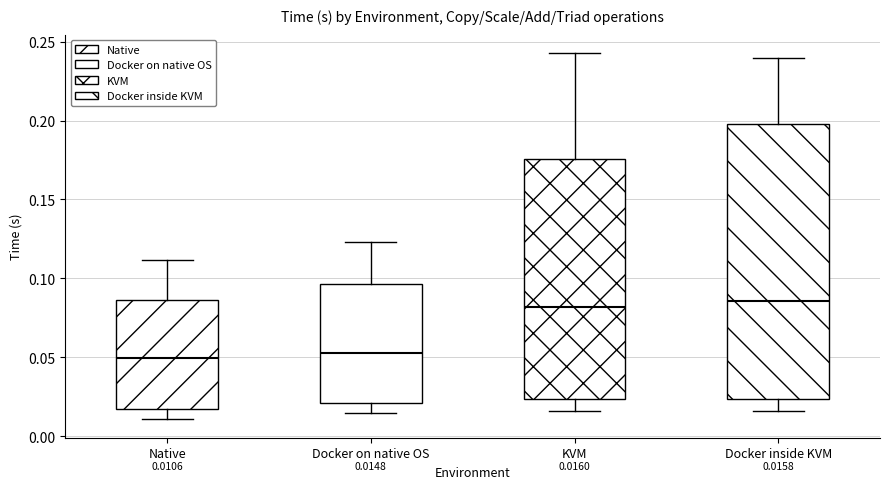

Comparing the boxes themselves (not the whiskers), which one is the tallest?

Docker inside KVM